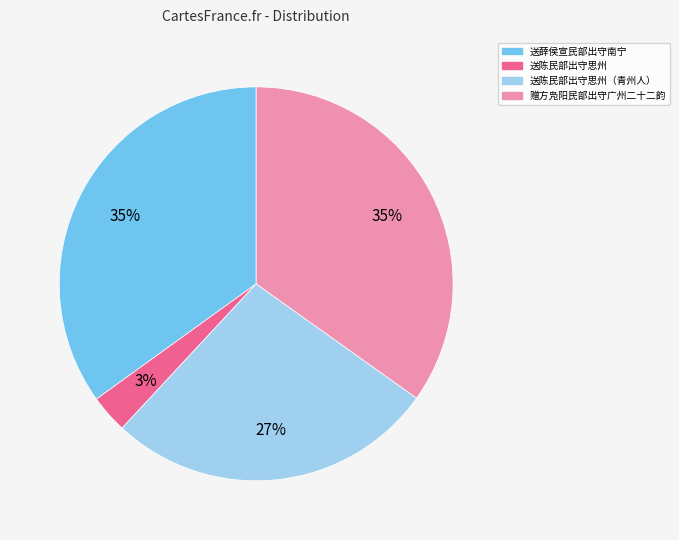

The 赠方凫阳民部出守广州二十二韵 slice represents 26% of the pie. True or false?

False